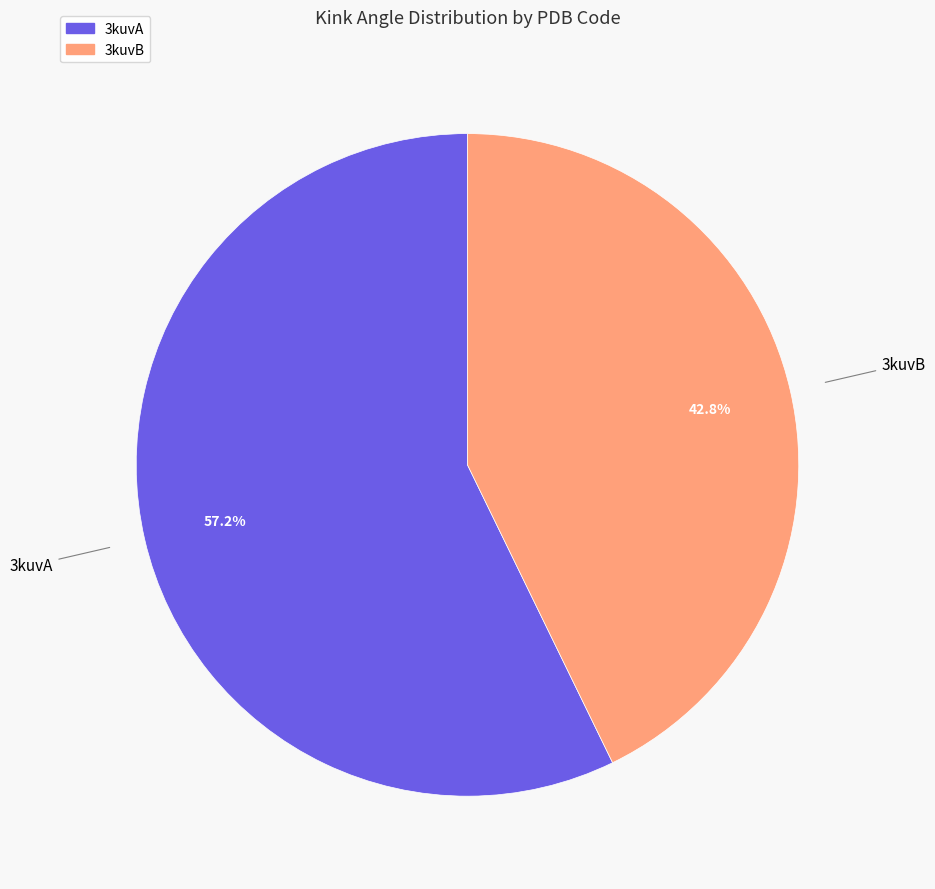

Is it true that 3kuvB is 36% of the pie?

False